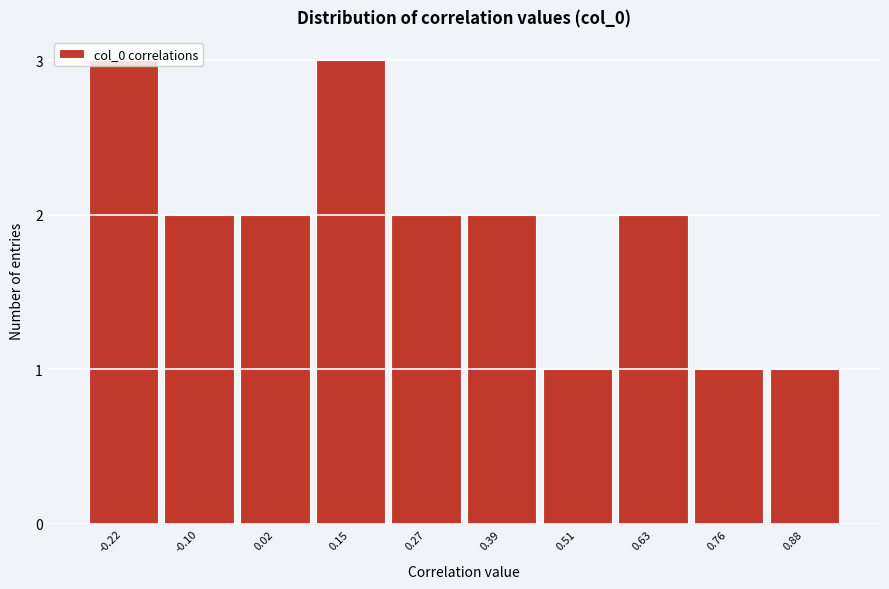

Which has a higher value, 0.51 or -0.22?

-0.22